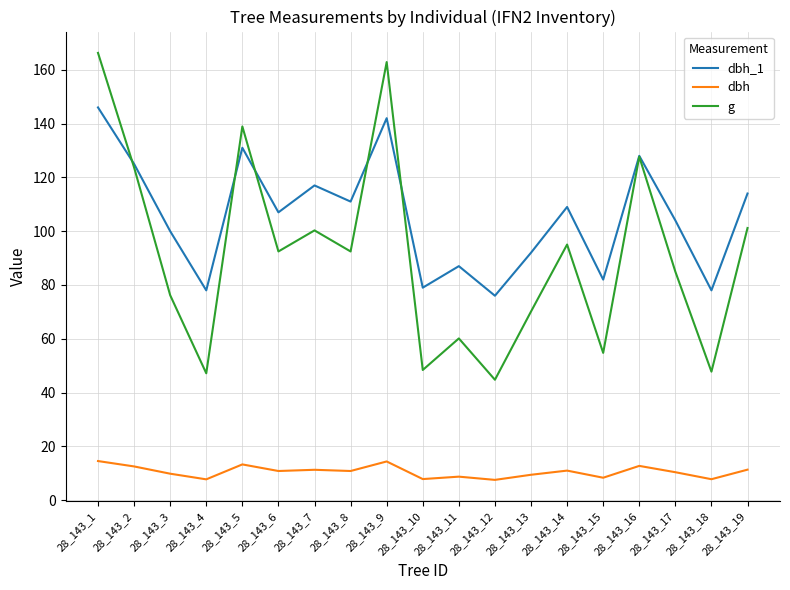

What is the sum of the dbh values at 28_143_18 and 28_143_7?

19.1